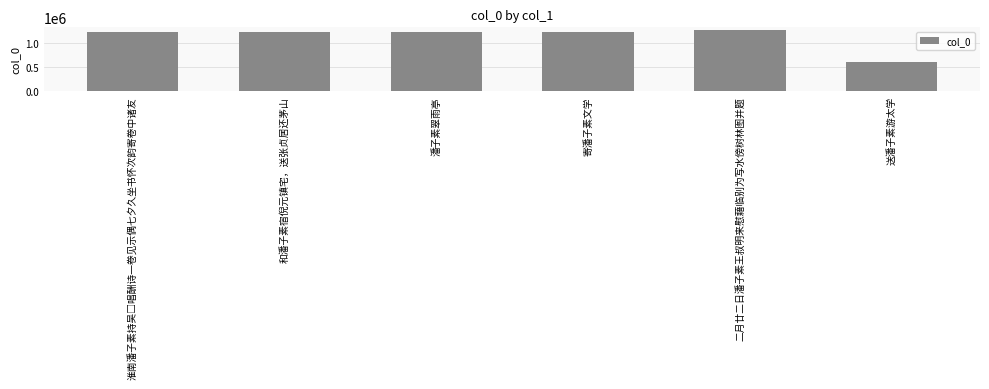

What is the sum of all values?

6710317